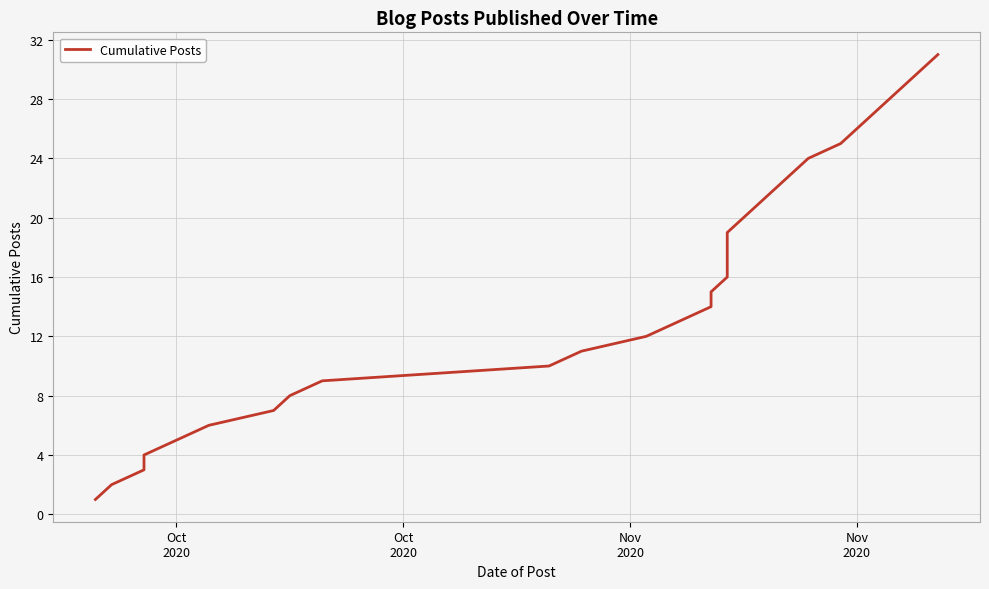

Count the number of categories in the chart.

31